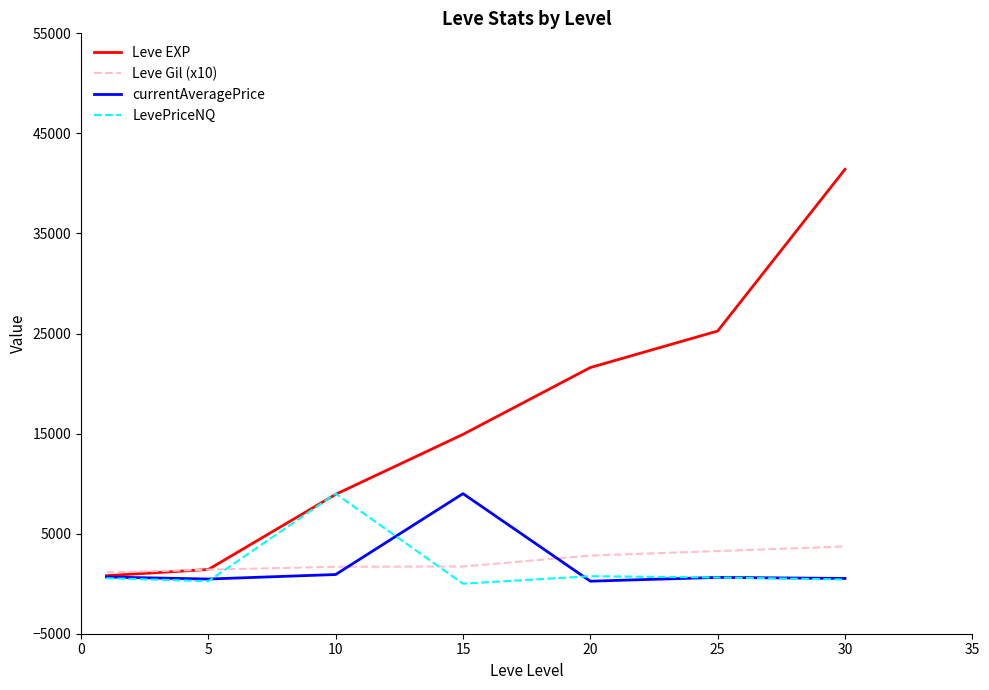

How many Leve Gil (x10) values are between 1400 and 3260?

5